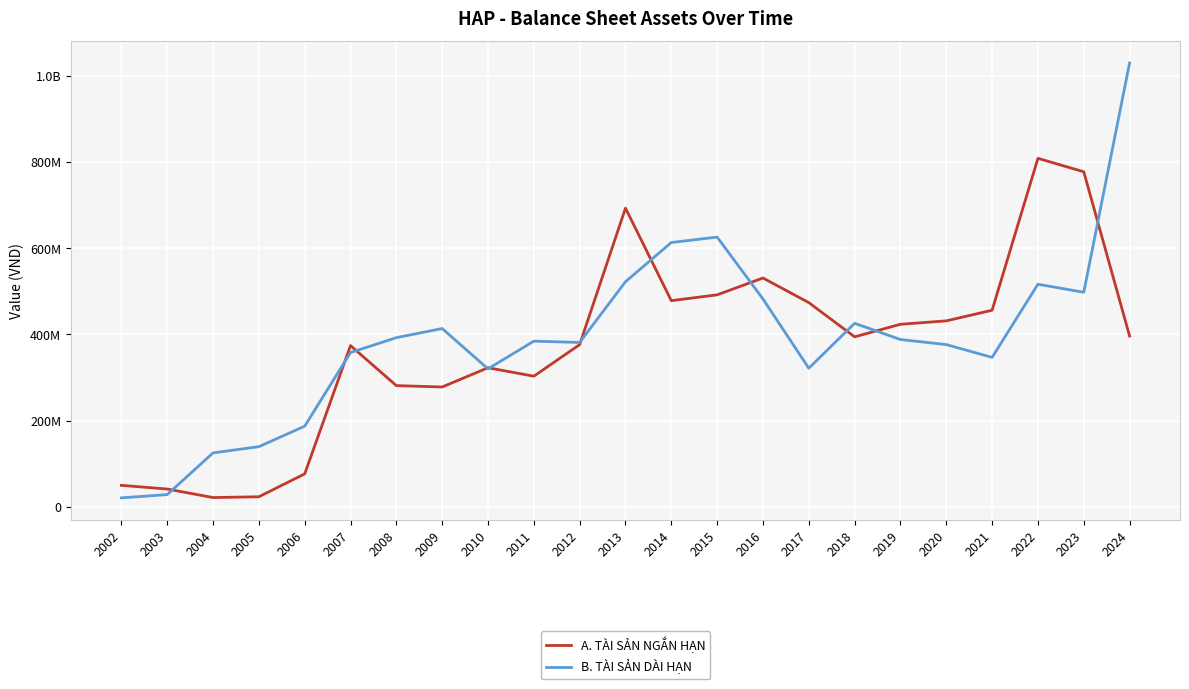

What is the value of the A. TÀI SẢN NGẮN HẠN point at the 23rd from the left?

396357036